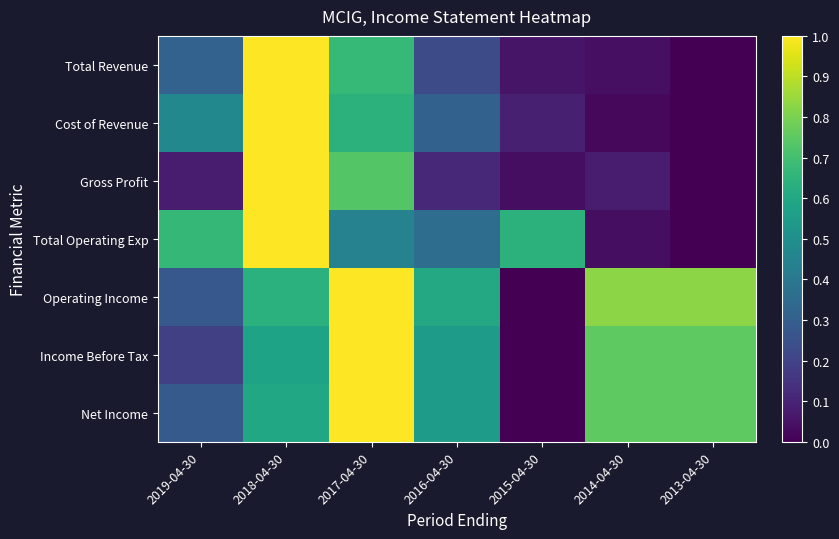

List the series in order of their peak value, highest first.

Total Revenue, Cost of Revenue, Gross Profit, Total Operating Exp, Operating Income, Income Before Tax, Net Income